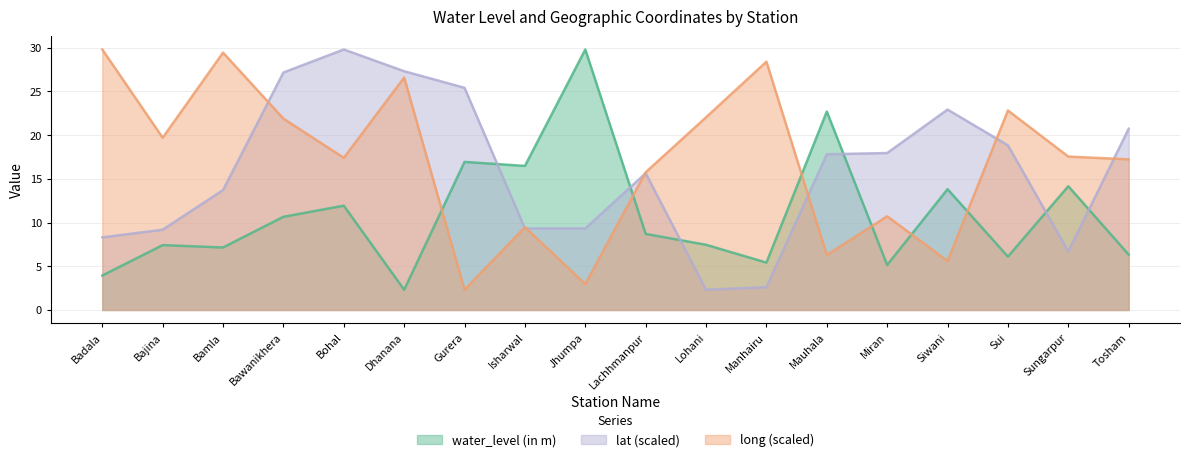

True or false: long and lat intersect in this chart.

True